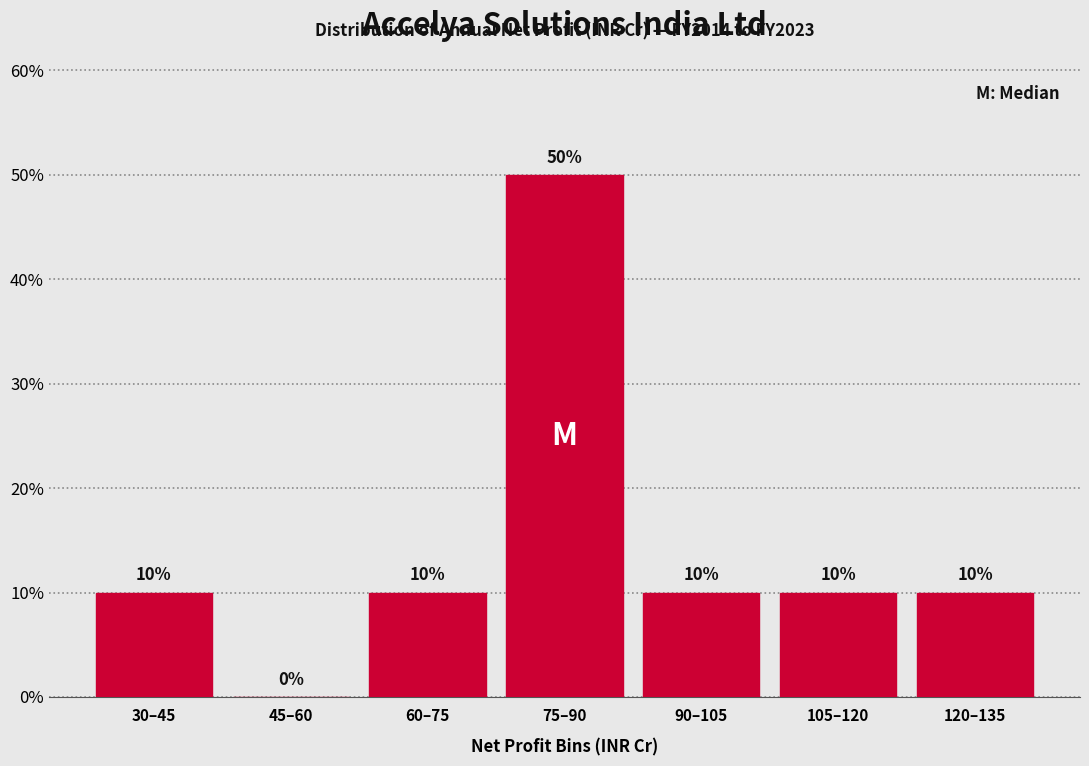

Reading left to right, what are all the values shown in this chart?

30–45=10	45–60=0	60–75=10	75–90=50	90–105=10	105–120=10	120–135=10